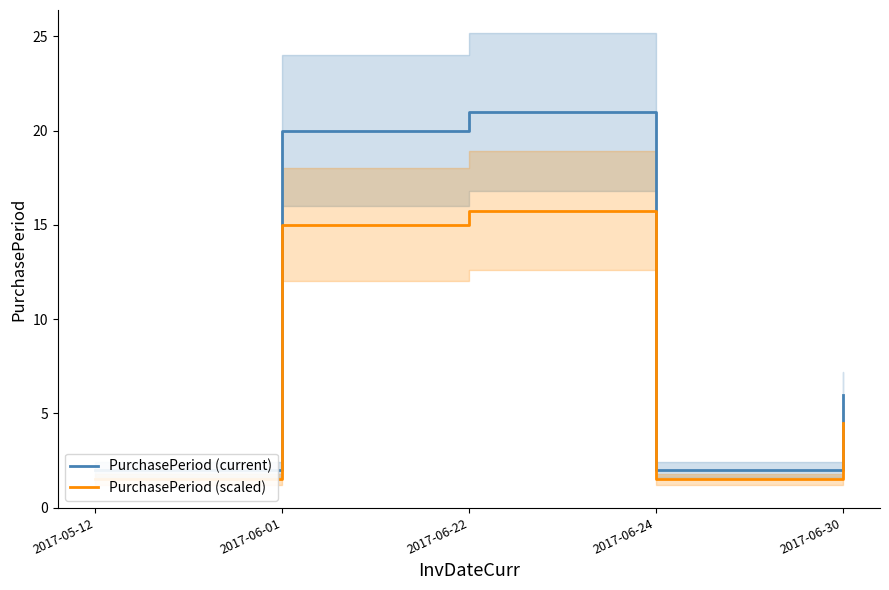

What is the sum of the PurchasePeriod (scaled) values at 2017-06-01 and 2017-06-22?

30.8